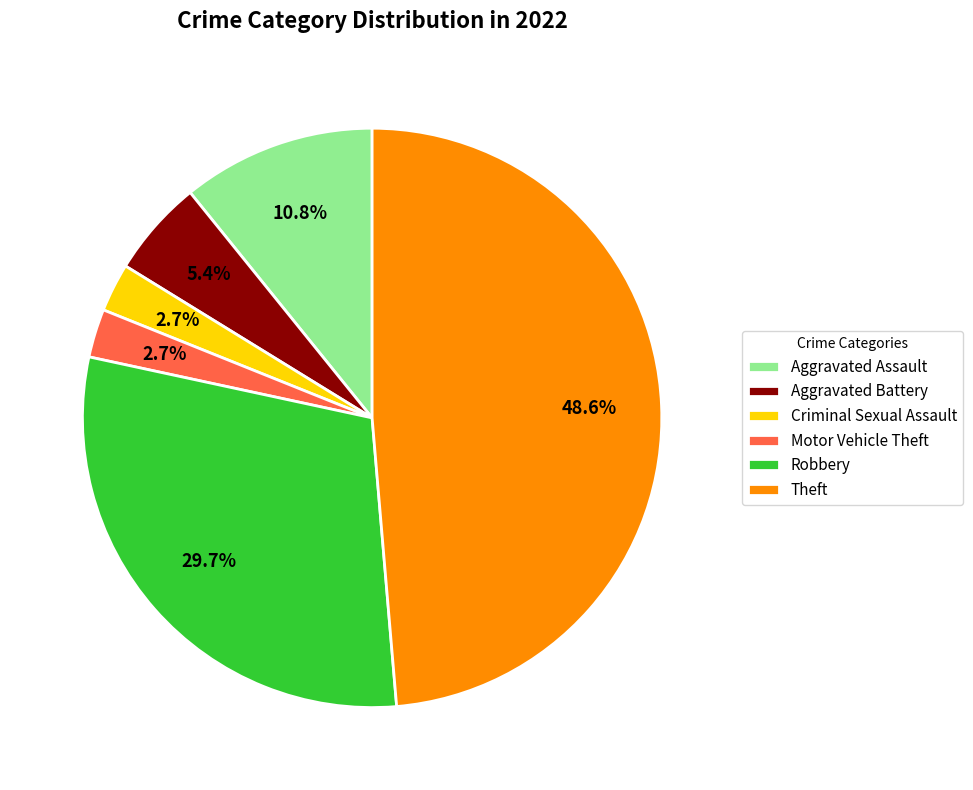

Which slice is the largest?

Theft